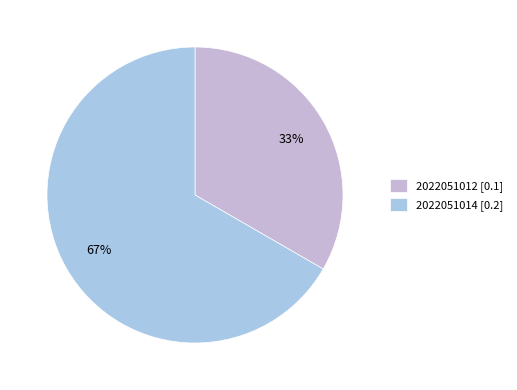

What percentage do 2022051012 and 2022051014 together represent?

100.0%